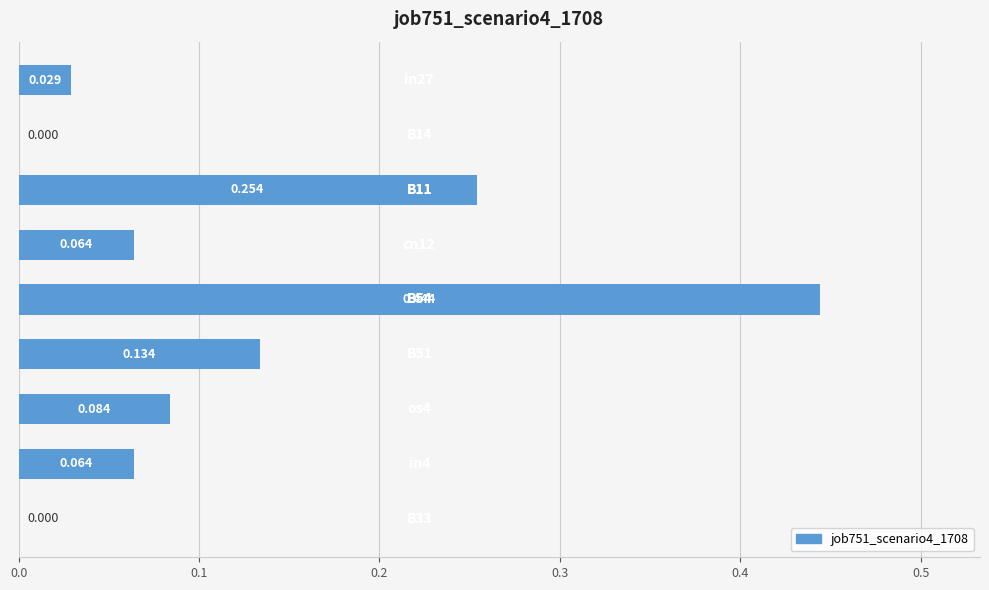

Are the bars horizontal?

Yes